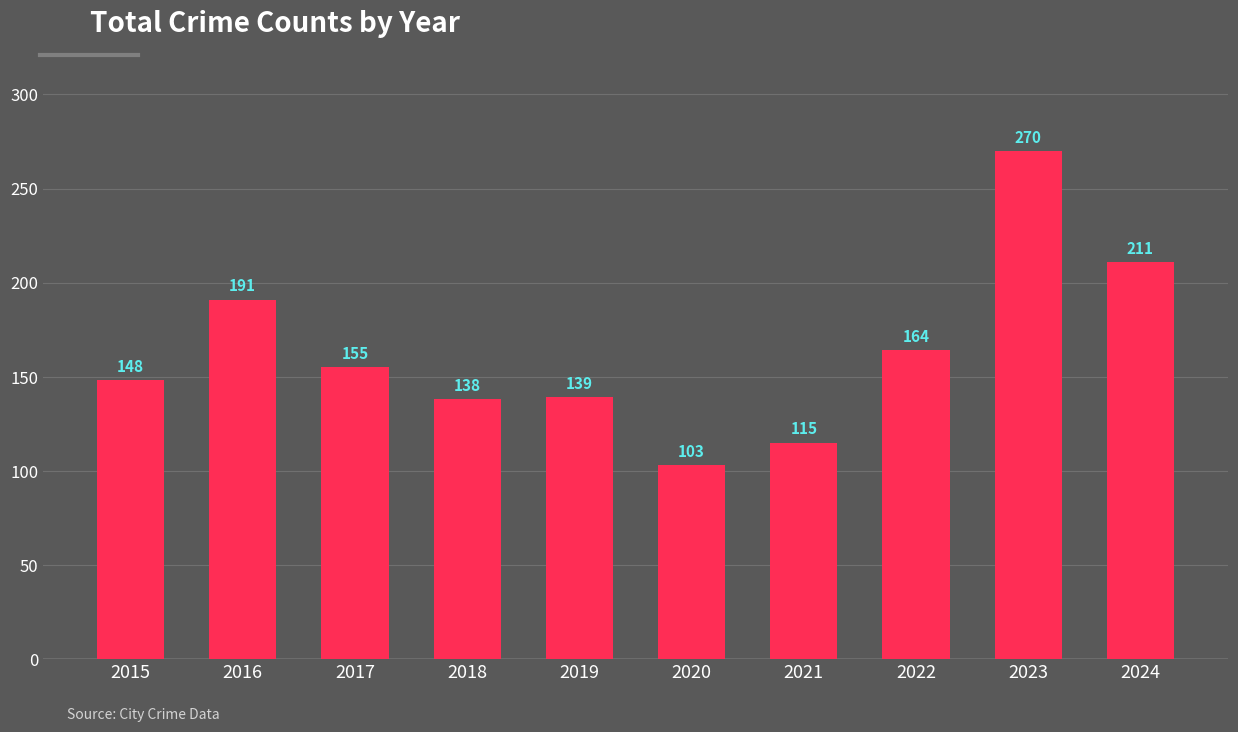

Which has a higher value, 2020 or 2018?

2018